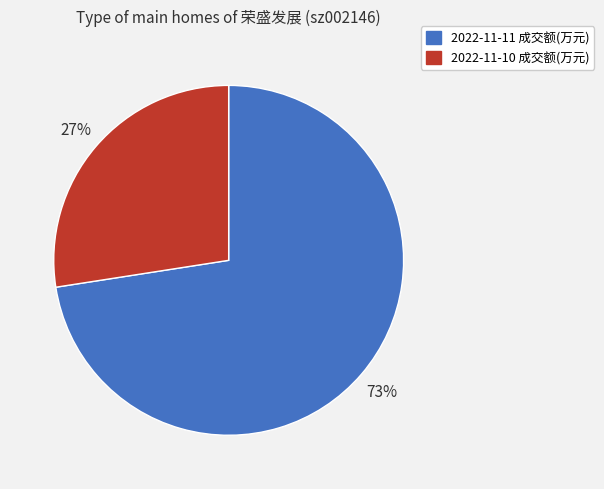

Which slice is the smallest?

2022-11-10 成交额(万元)